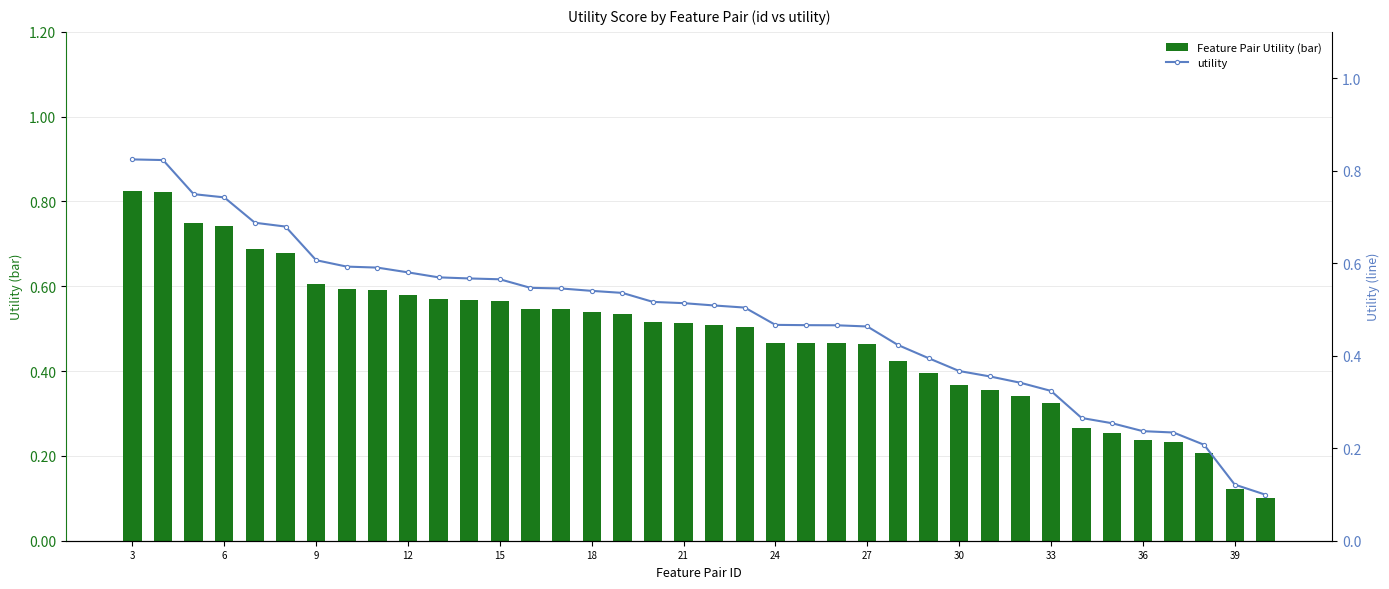

Count the Feature Pair Utility (bar) values in the range 0 to 1.

38